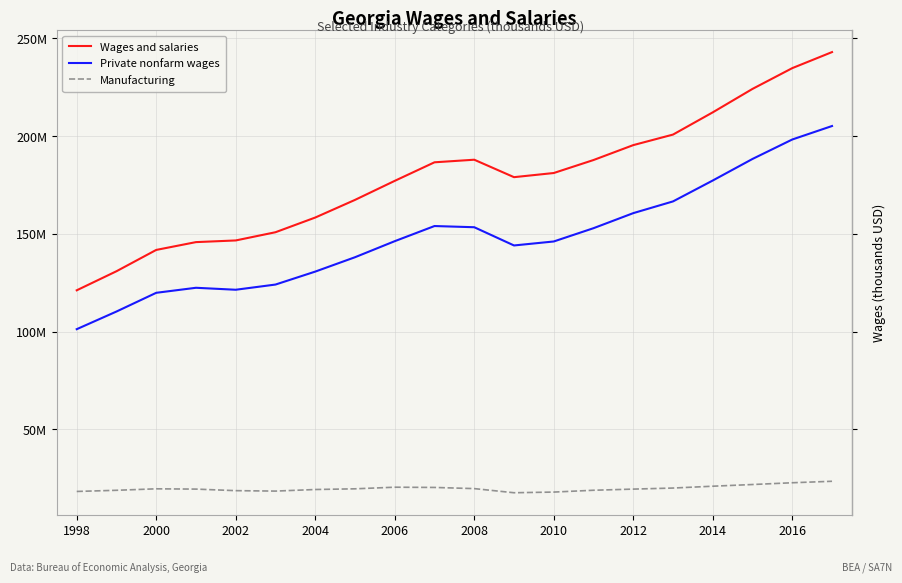

What is the lowest value of the Wages and salaries series?

121166254